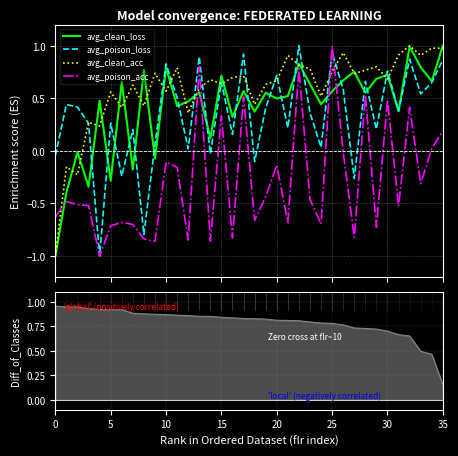

Which series has the widest spread of values?

avg_clean_loss